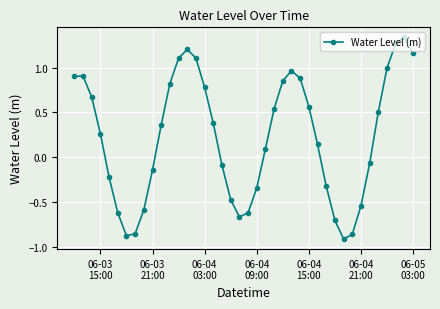

What is the sum of all values?

8.9